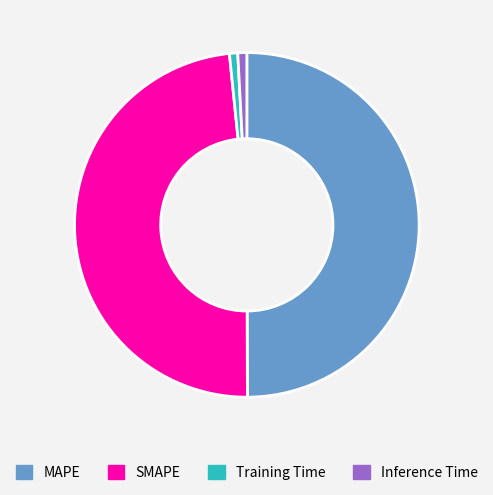

Count the number of slices in the pie.

4